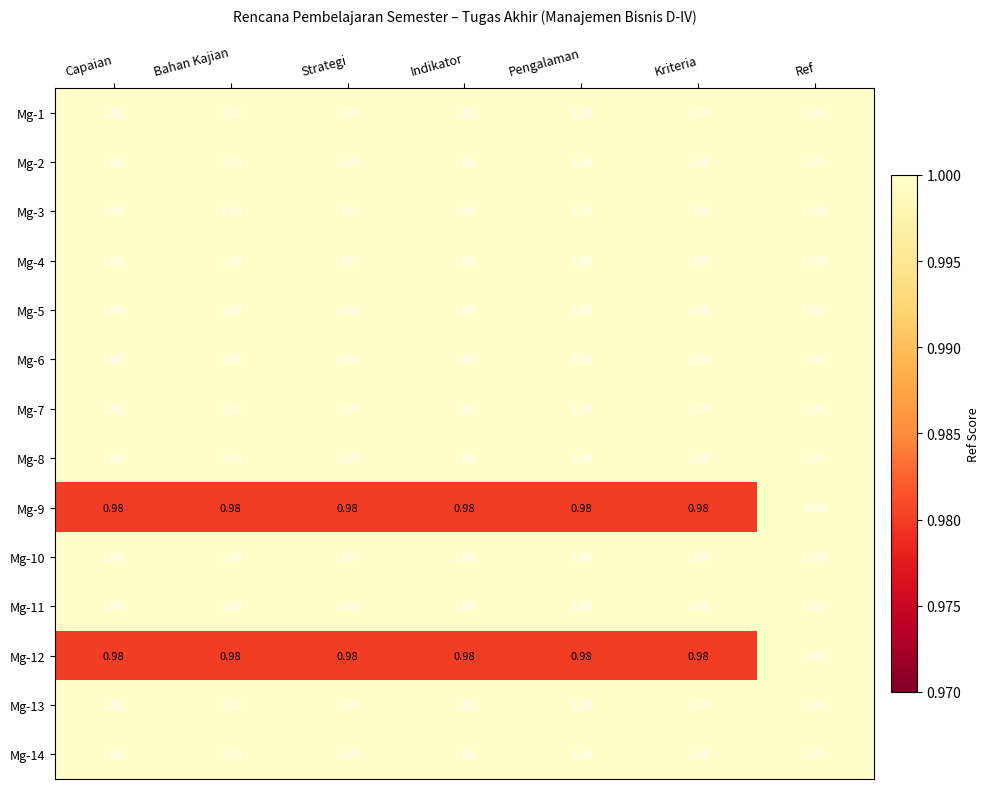

At which category is the sum across all series the highest?

Ref